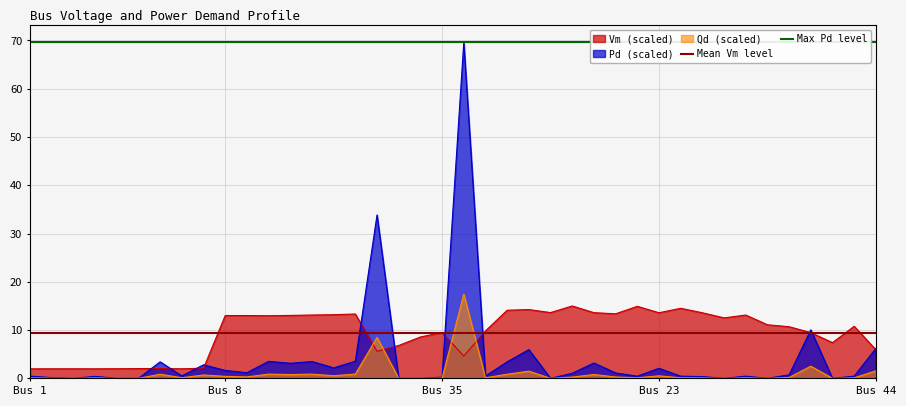

What is the lowest value of the Max Pd level series?

69.6